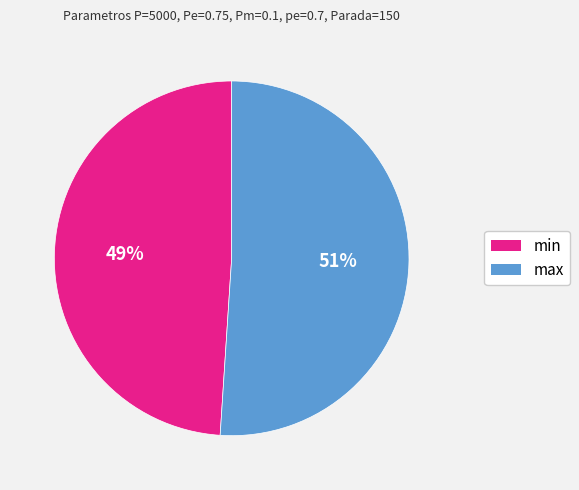

How many slices are in this pie chart?

2